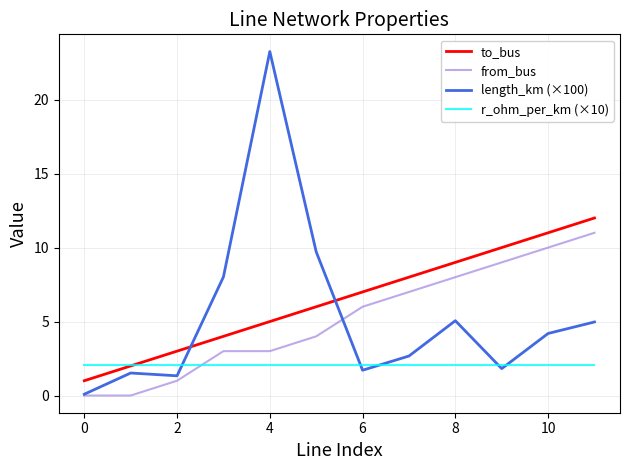

Which series has the largest total across all categories?

to_bus